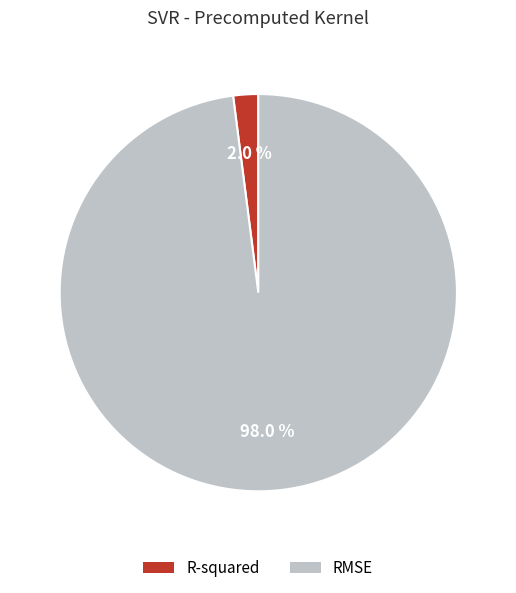

Which slice is the largest?

RMSE